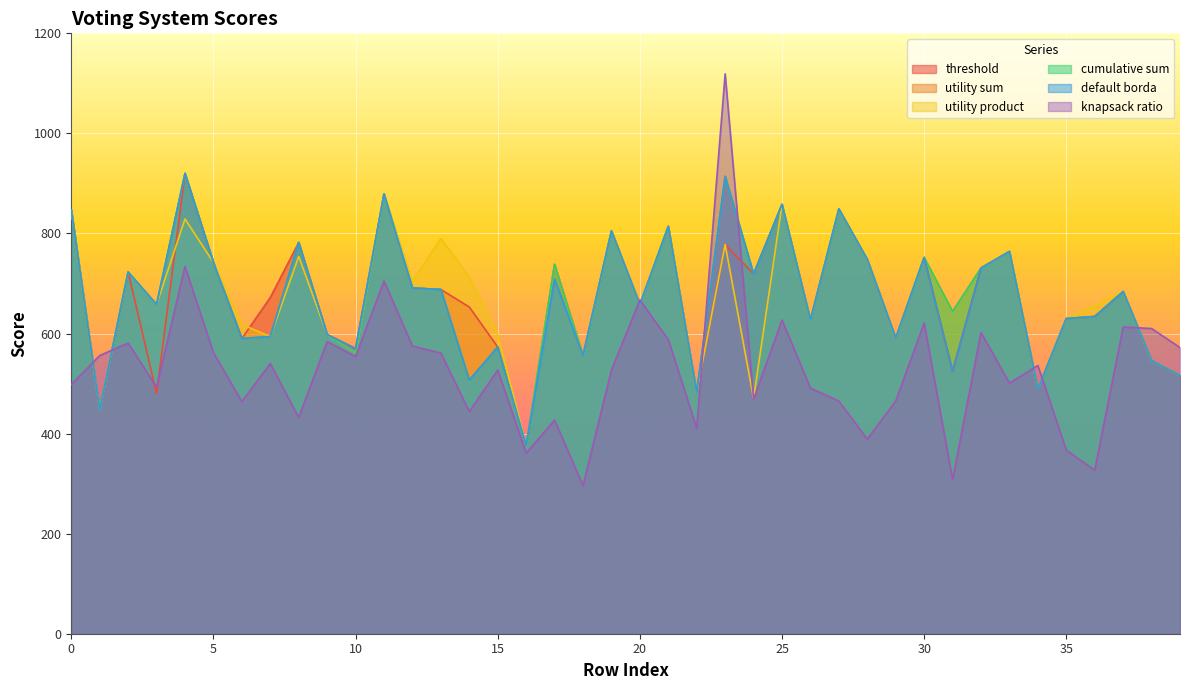

What is the lowest value of the default borda series?

376